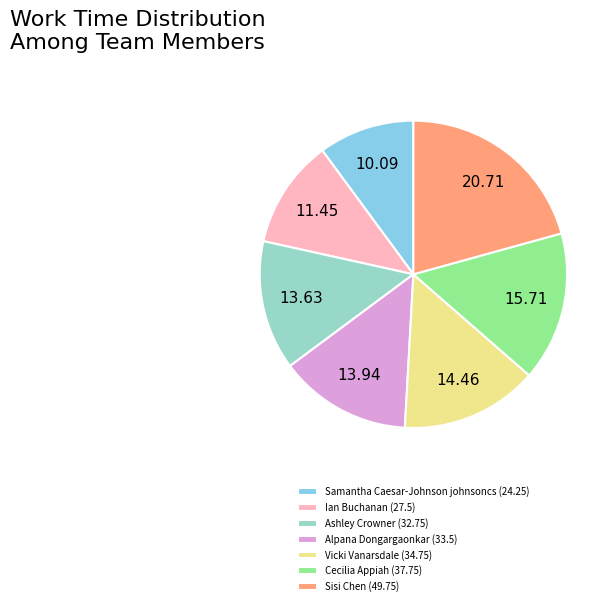

Is Vicki Vanarsdale (34.75) the majority of the pie?

No